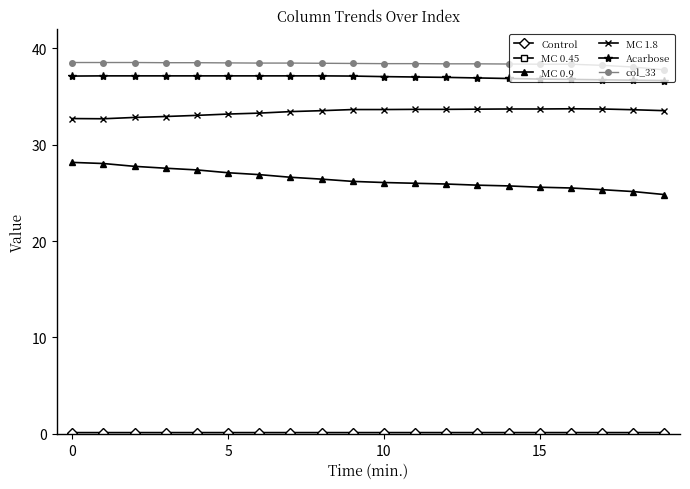

Reading left to right, extract all data points from this chart.

Control: 0.1	0.1	0.1	0.1	0.1	0.1	0.1	0.1	0.1	0.1	0.1	0.1	0.1	0.1	0.1	0.1	0.1	0.1	0.1	0.1
MC 0.45: 321.9	322.1	322.4	322.6	322.8	323.1	323.3	323.6	323.8	324.1	324.4	324.6	324.8	325.1	325.3	325.6	325.8	326.1	326.3	326.6
MC 0.9: 28.2	28.1	27.8	27.6	27.4	27.1	26.9	26.6	26.4	26.2	26.1	26.0	25.9	25.8	25.7	25.6	25.5	25.3	25.1	24.8
MC 1.8: 32.7	32.7	32.8	32.9	33.1	33.2	33.3	33.4	33.5	33.7	33.7	33.7	33.7	33.7	33.7	33.7	33.7	33.7	33.6	33.5
Acarbose: 37.1	37.2	37.2	37.2	37.2	37.2	37.2	37.2	37.2	37.1	37.1	37.0	37.0	36.9	36.9	36.8	36.8	36.7	36.7	36.7
col_33: 38.5	38.5	38.5	38.5	38.5	38.5	38.5	38.5	38.5	38.4	38.4	38.4	38.4	38.4	38.4	38.4	38.4	38.3	38.1	37.8